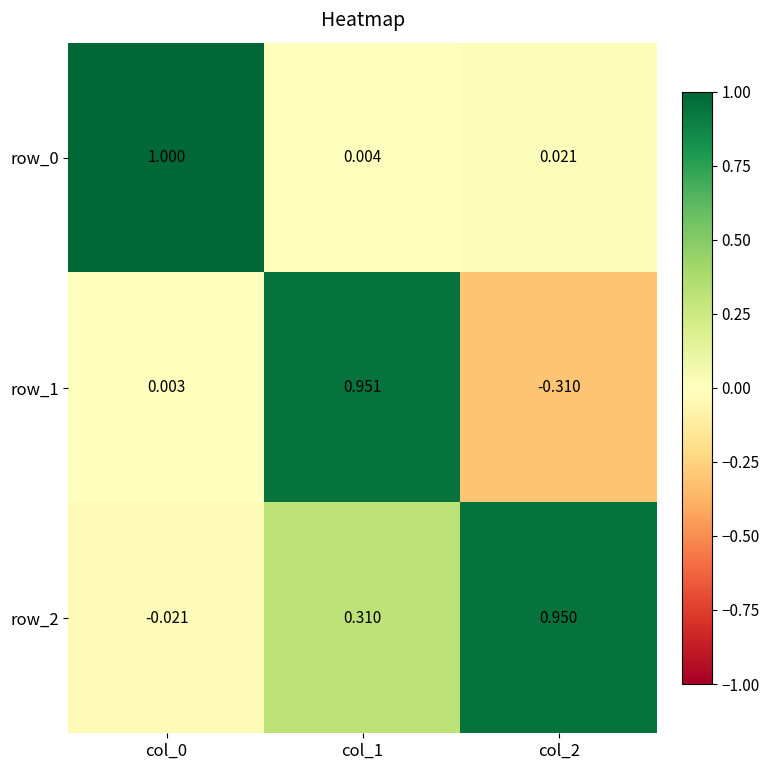

The row_0 series shows 0.4 at col_0. True or false?

False